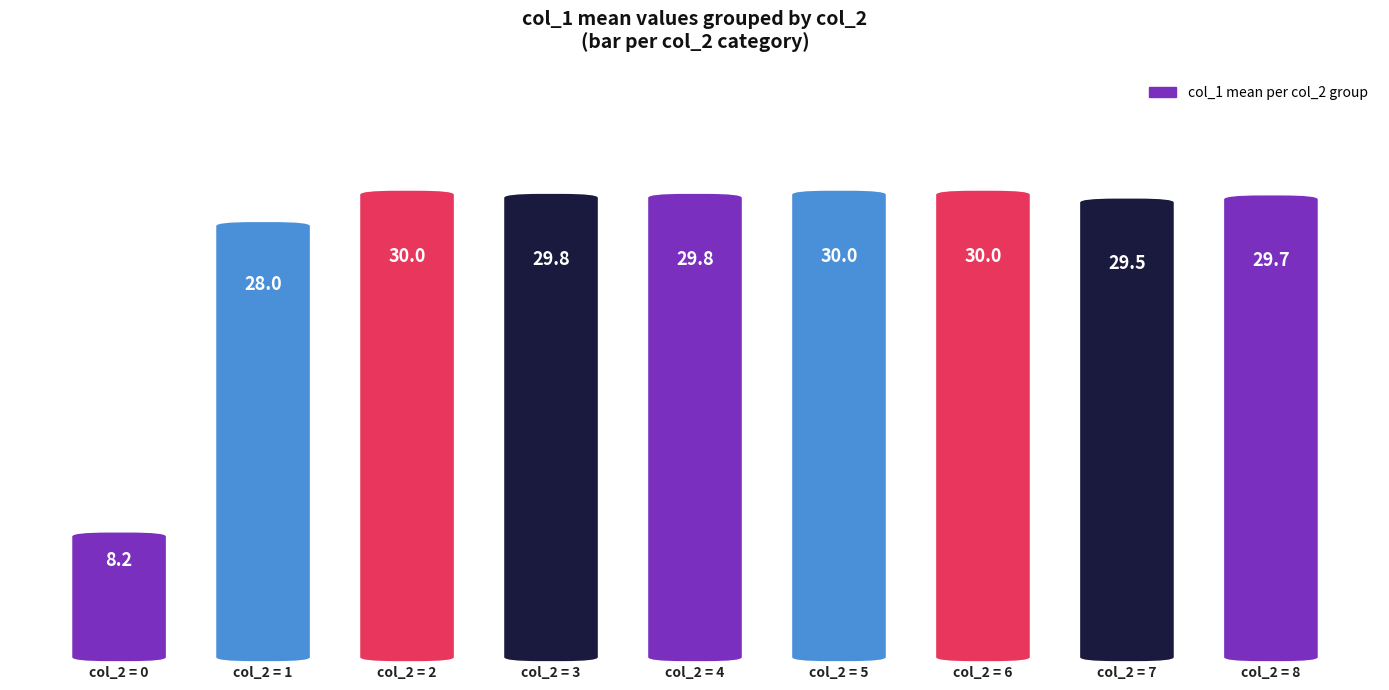

Between col_2 = 7 and col_2 = 8, which is larger?

col_2 = 8